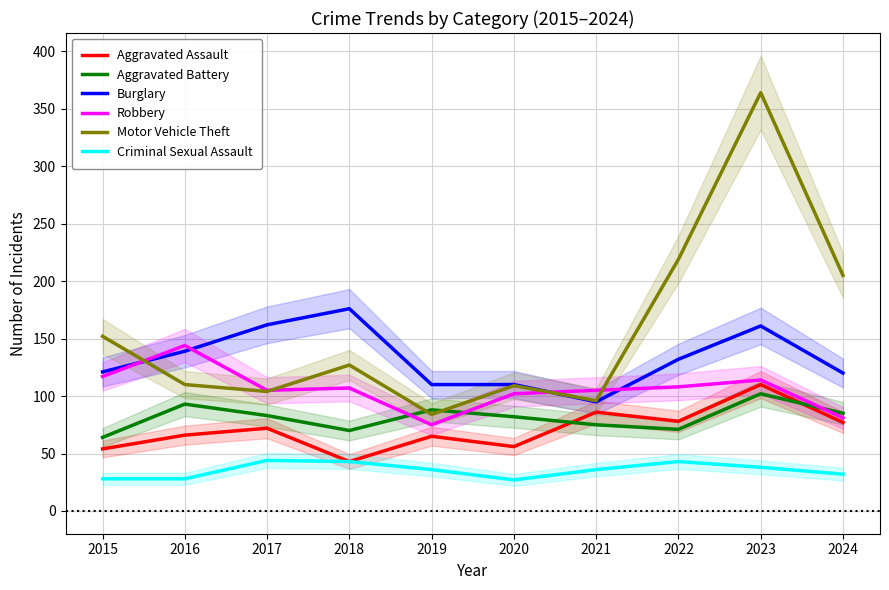

Does the chart have visible grid lines?

Yes